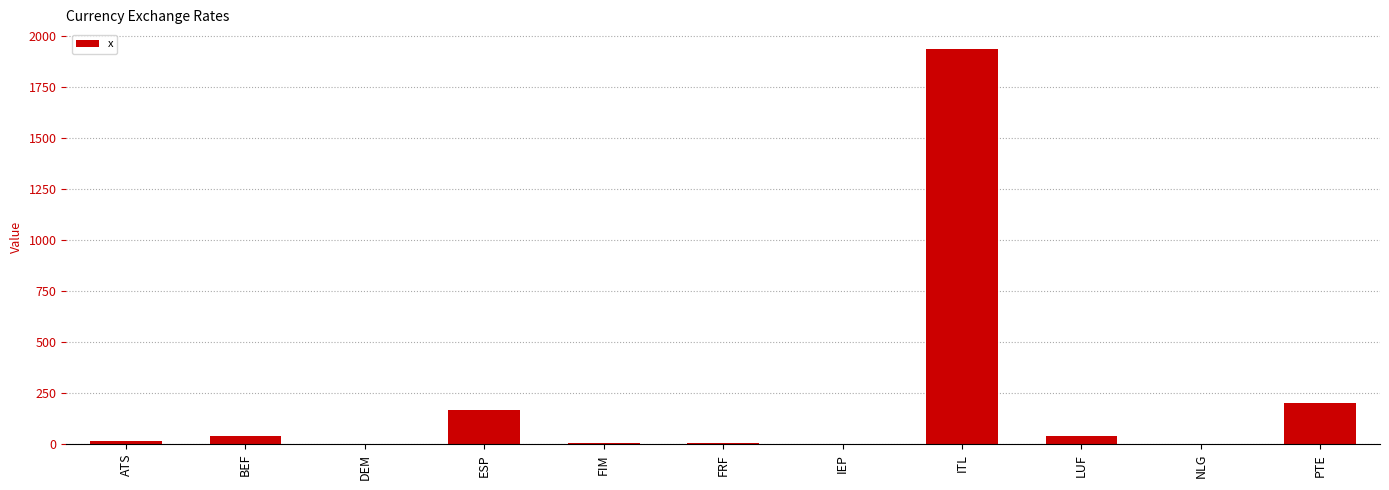

At which category does the chart reach its peak across all series?

ITL